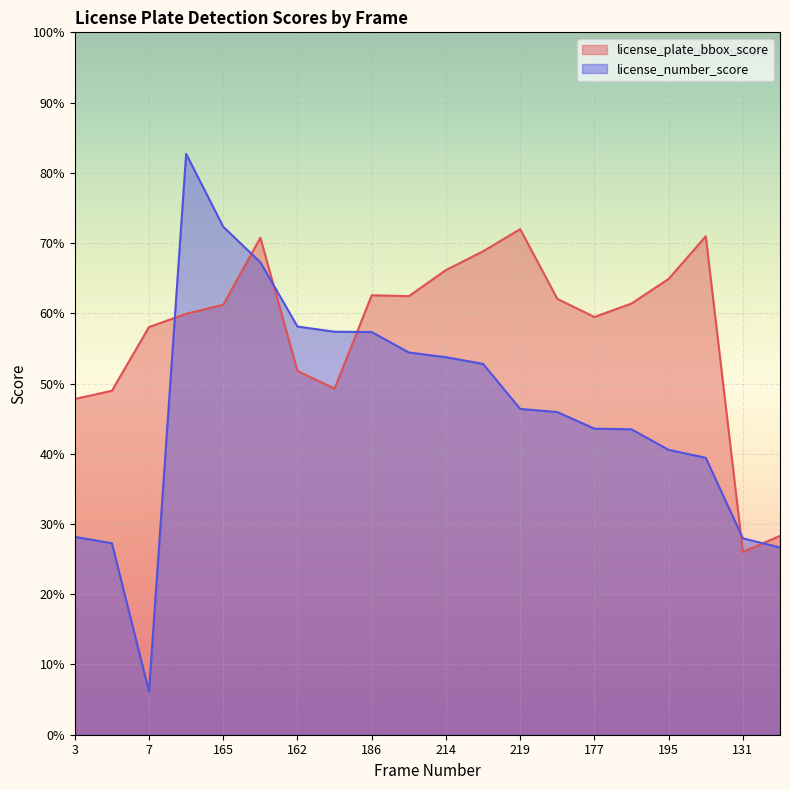

Which series has the largest total across all categories?

license_plate_bbox_score